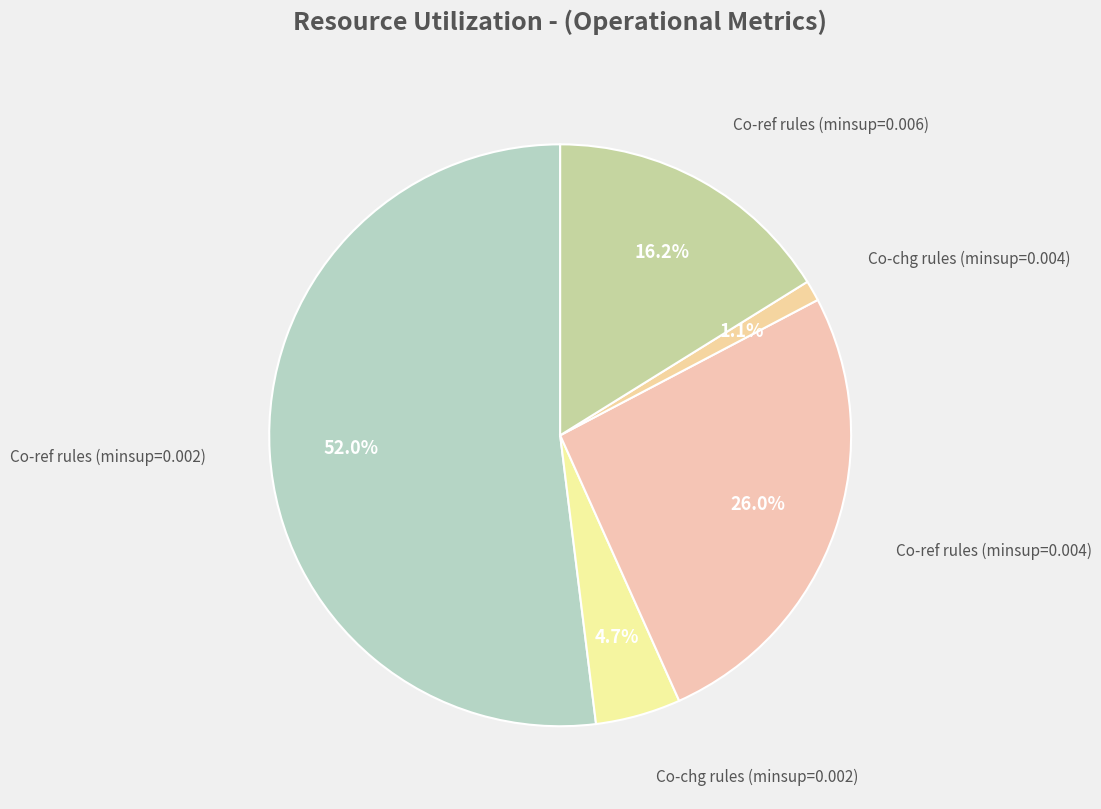

How many slices are in this pie chart?

5